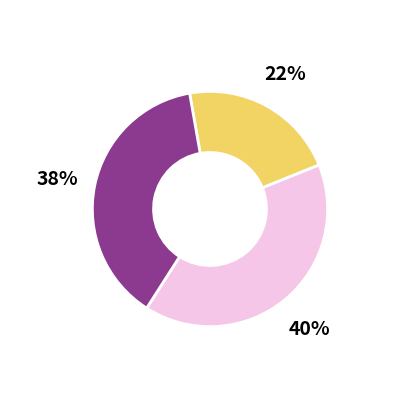

To the nearest percent, what is the difference between the largest and smallest slice percentages?

18%